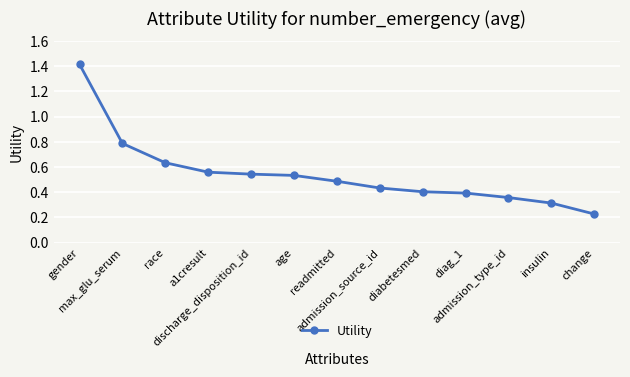

How many values are between 0 and 1?

12